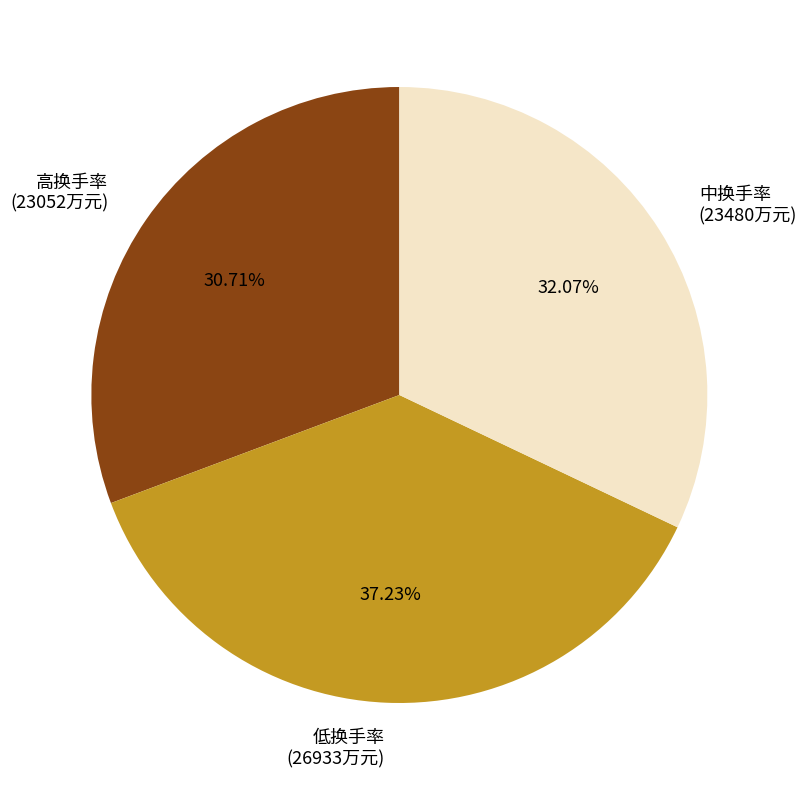

Does 低换手率 account for over 50% of the chart?

No